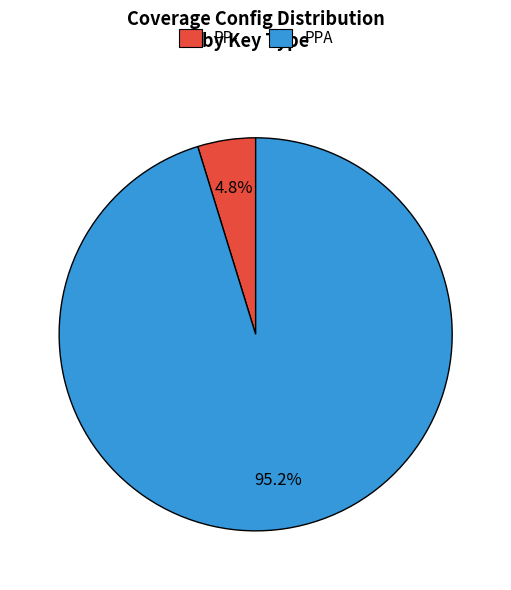

How many segments does this pie chart have?

2